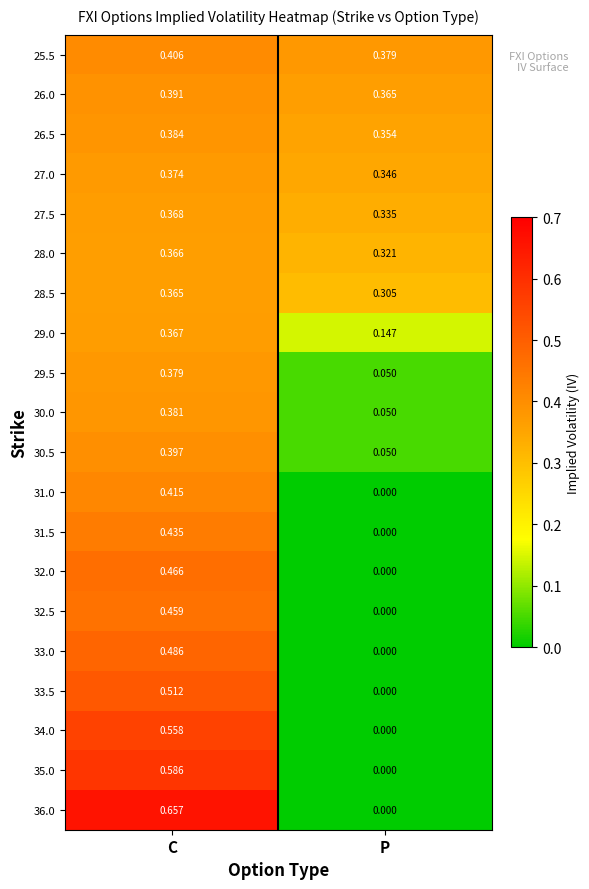

Which series changed the most between C and P?

36.0